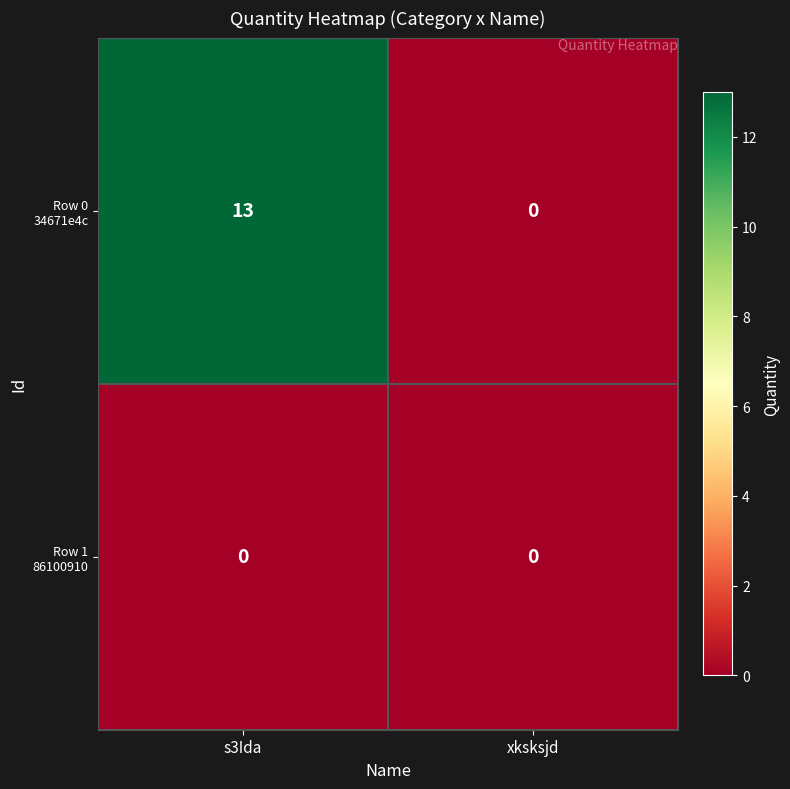

What is the greatest value displayed?

13